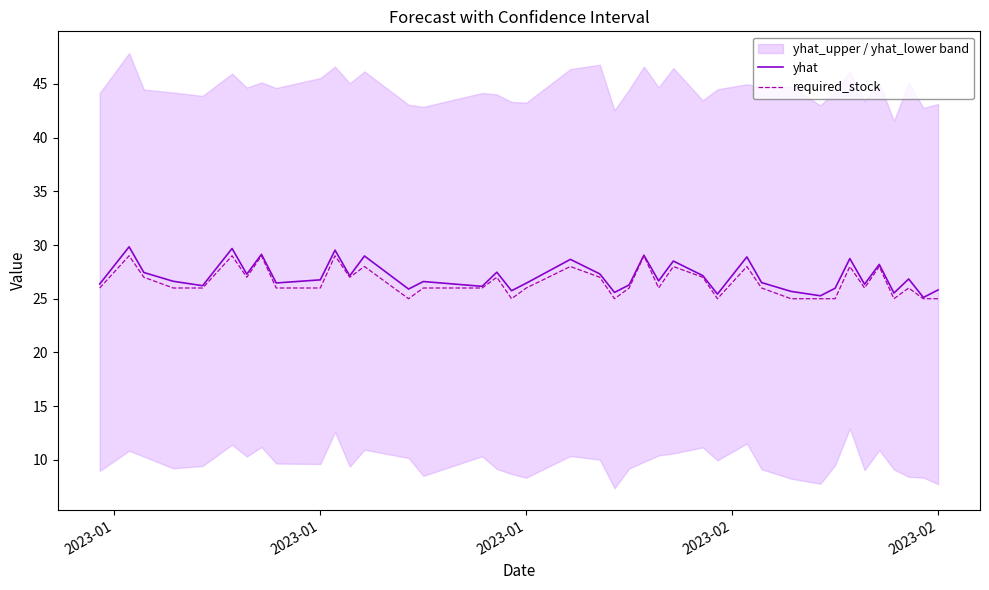

At which category does the chart reach its peak across all series?

2023-01